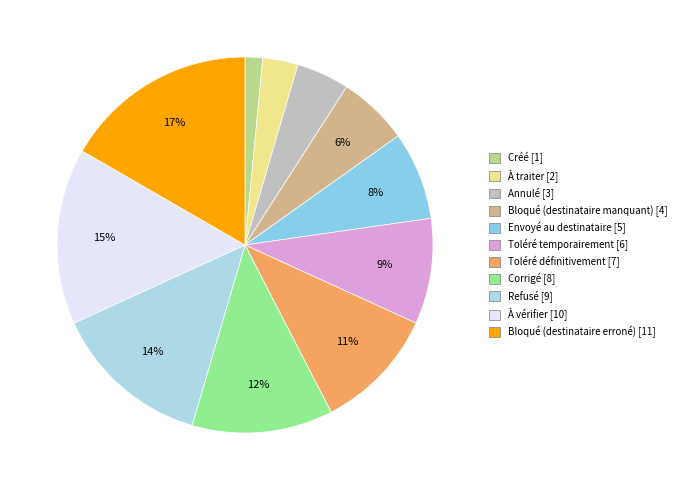

To the nearest percent, what is the difference between the largest and smallest slice percentages?

15%